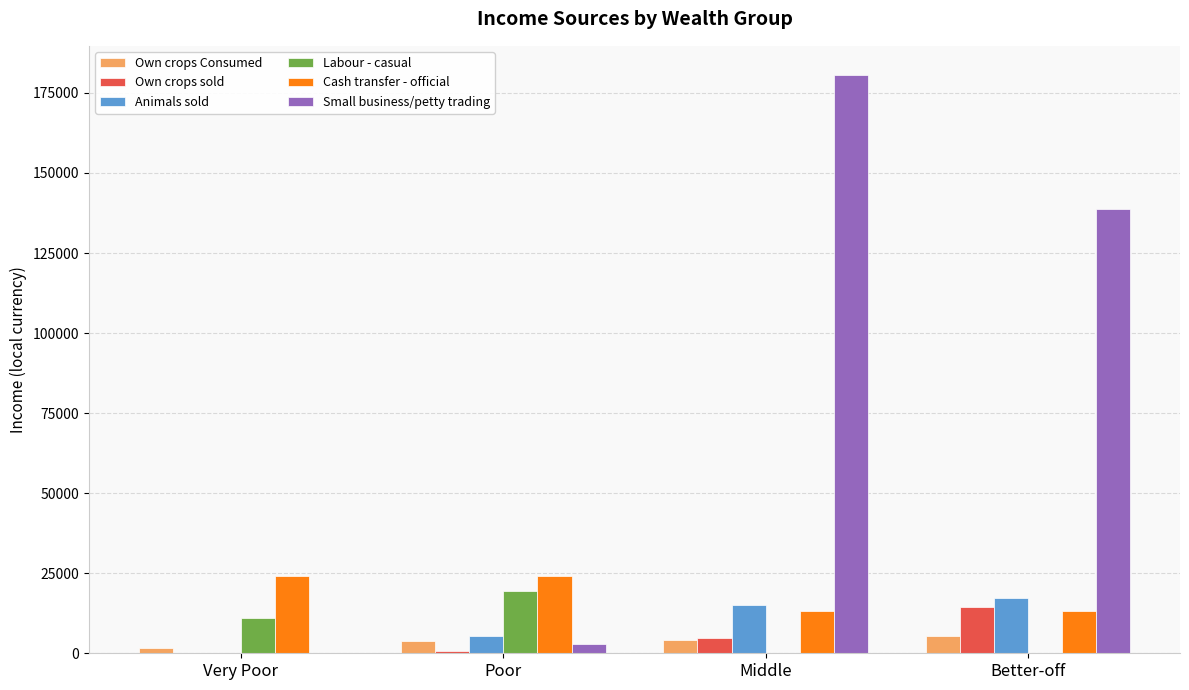

Are the bars grouped side by side (vs. stacked)?

Yes